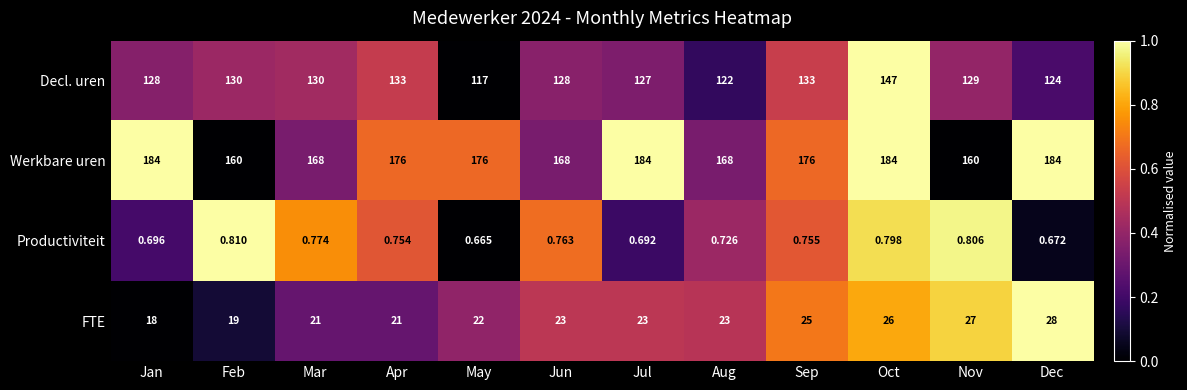

Which series has the widest spread of values?

Decl. uren